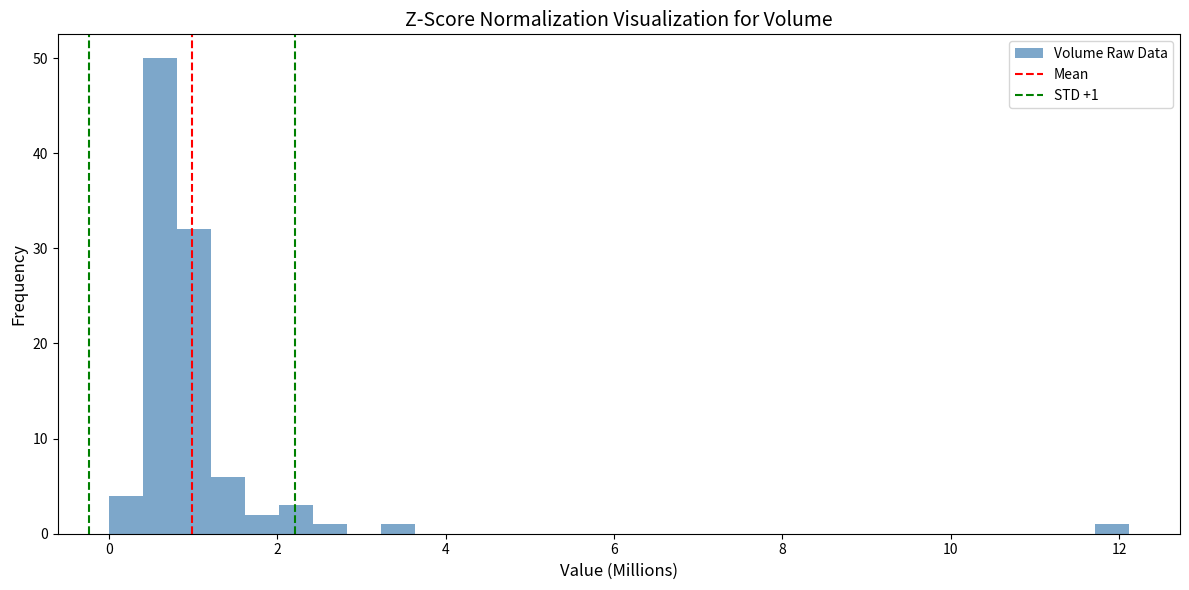

Around what value on the x-axis is the tallest bar? Give the approximate position of its centre, as read against the axis.

0.6